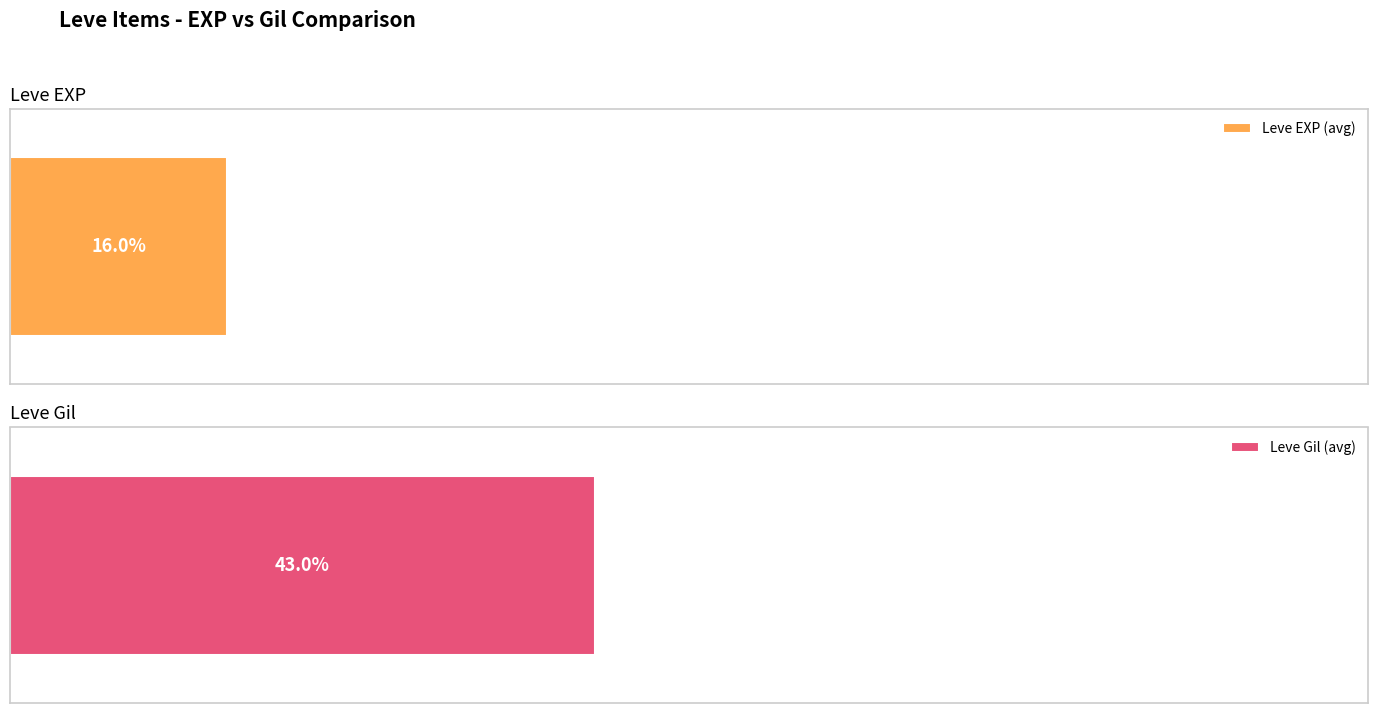

Rank the series by their maximum value, from highest to lowest.

Leve Gil, Leve EXP